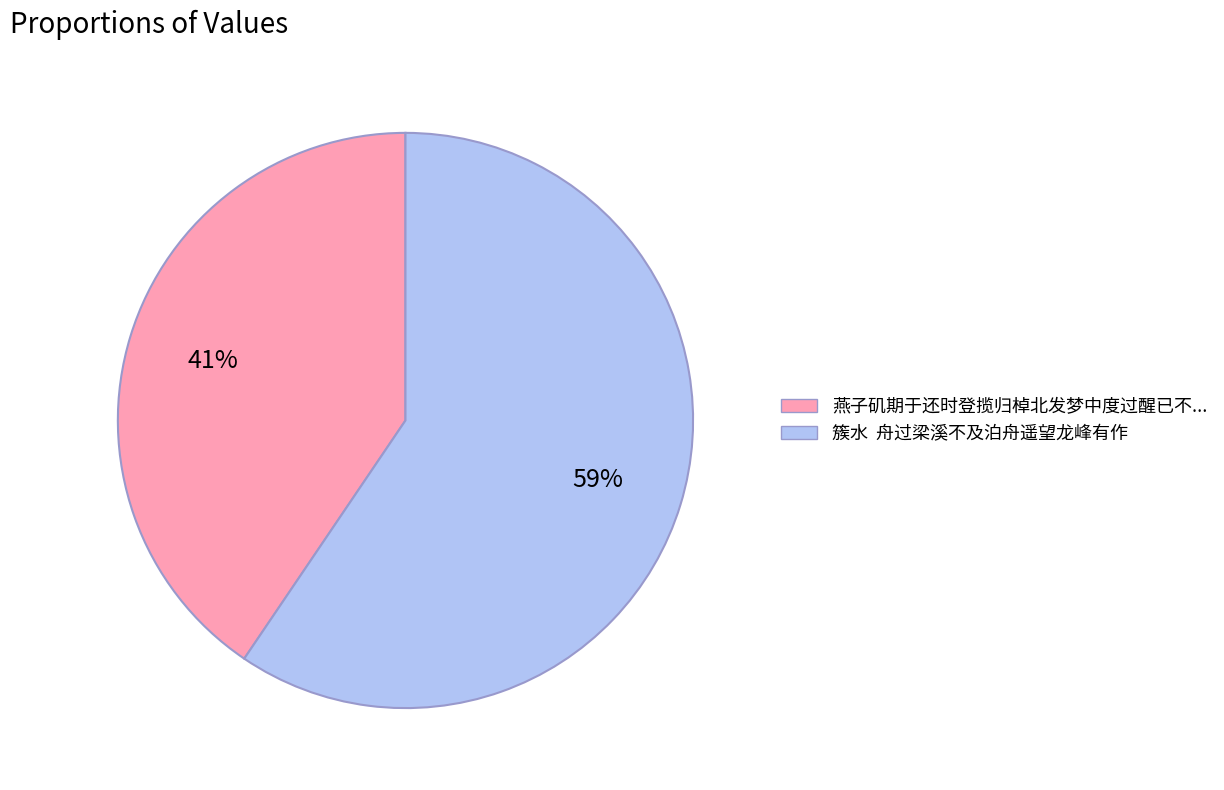

To the nearest percent, what percentage of the pie is 燕子矶期于还时登揽归棹北发梦中度过醒已不...?

41%